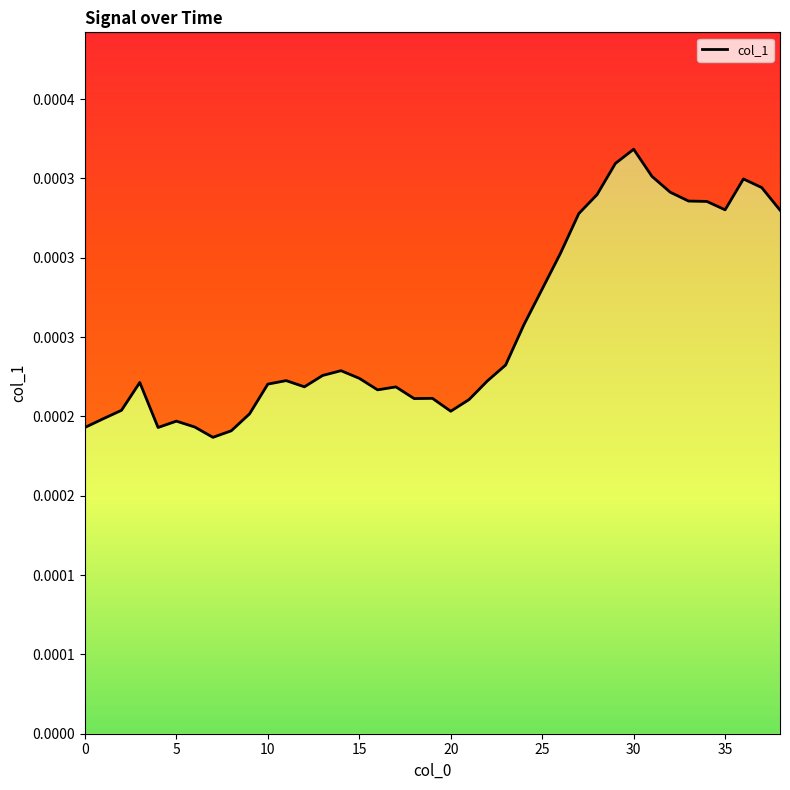

Rank the categories by value from highest to lowest.

30, 29, 31, 36, 37, 32, 28, 33, 34, 35, 38, 27, 26, 25, 24, 23, 14, 13, 15, 11, 22, 3, 10, 12, 17, 16, 19, 18, 21, 2, 20, 9, 1, 5, 6, 0, 4, 8, 7